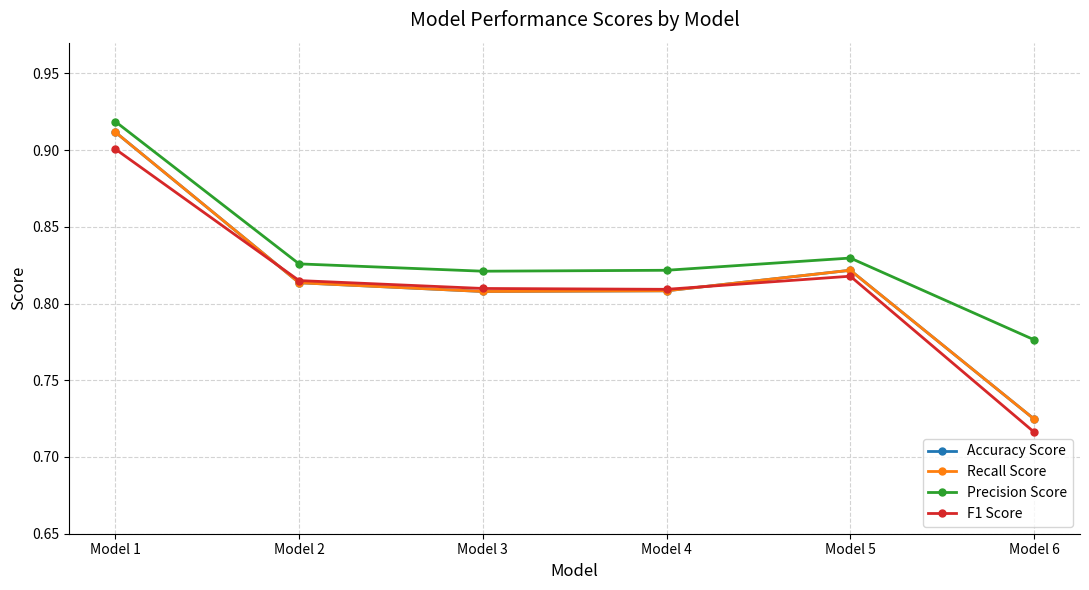

After their last crossing, which series has the higher values: Accuracy Score or F1 Score?

Accuracy Score